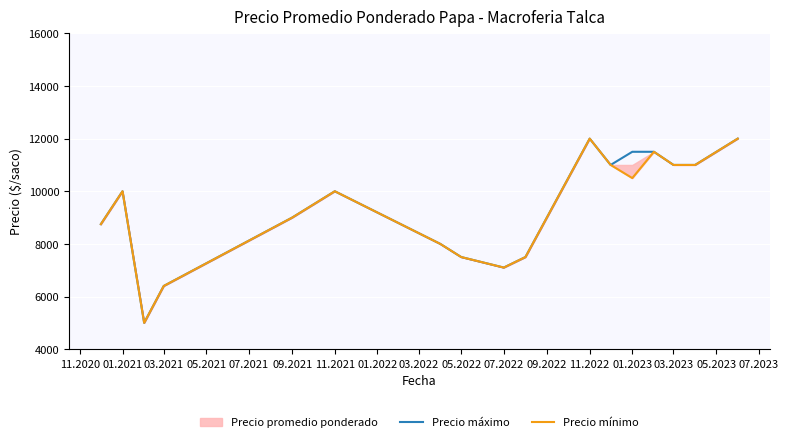

The value of Precio mínimo at 11.2021 is 5882. True or false?

False